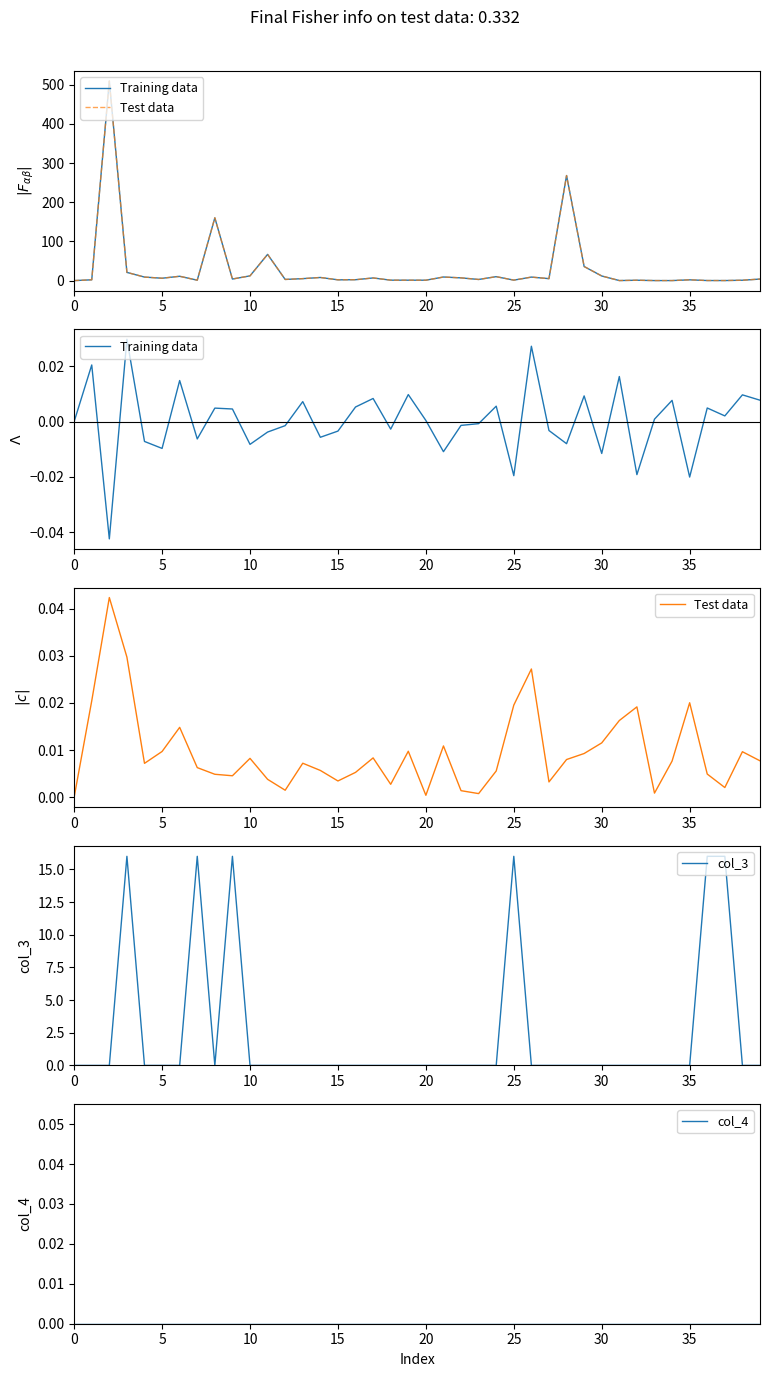

Is it true that Test data equals 0.0 at 33?

True